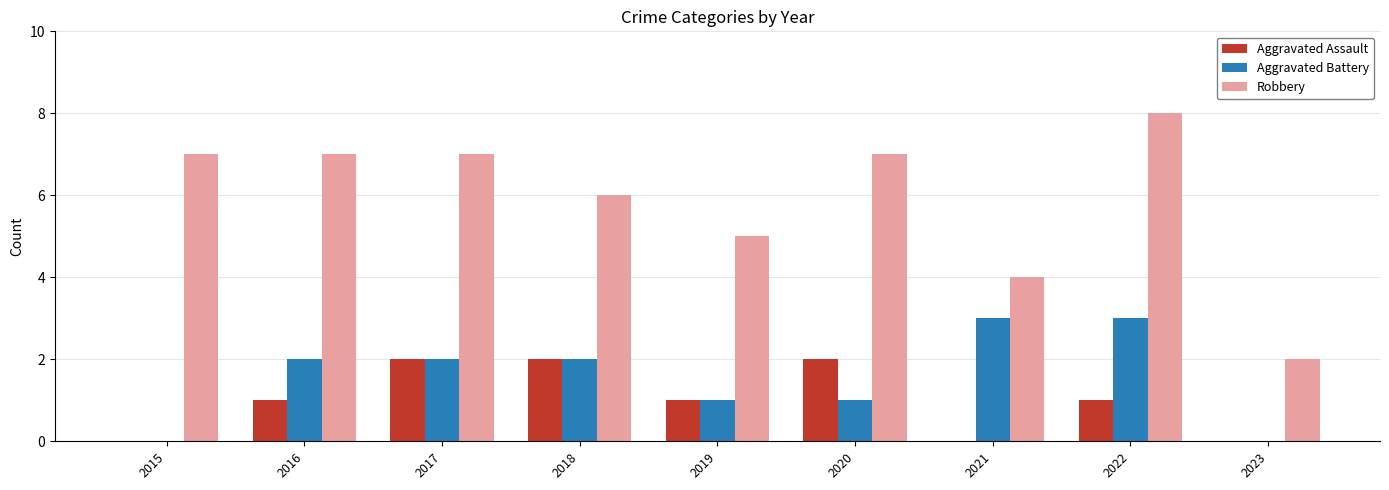

The value of Aggravated Assault at 2022 is 1. True or false?

True